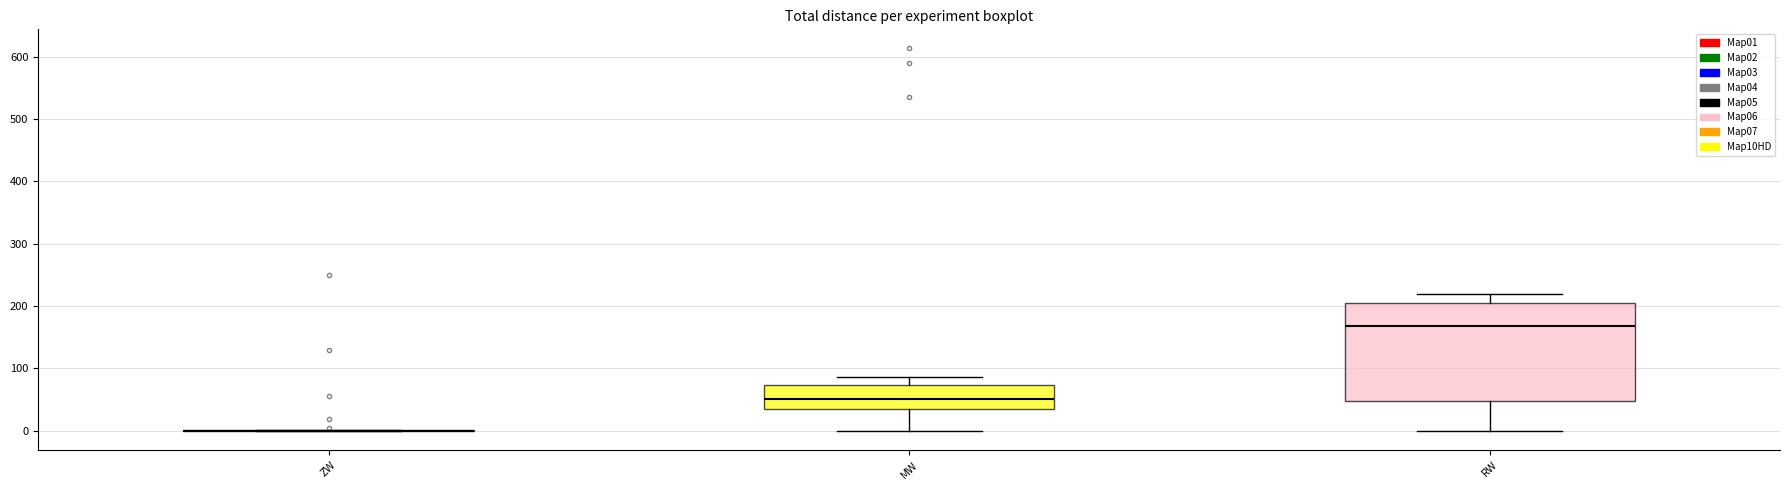

Where does the upper whisker of the box for MW end on the y-axis? The values are not printed on the chart, so give them approximately, as read against the axis.

90